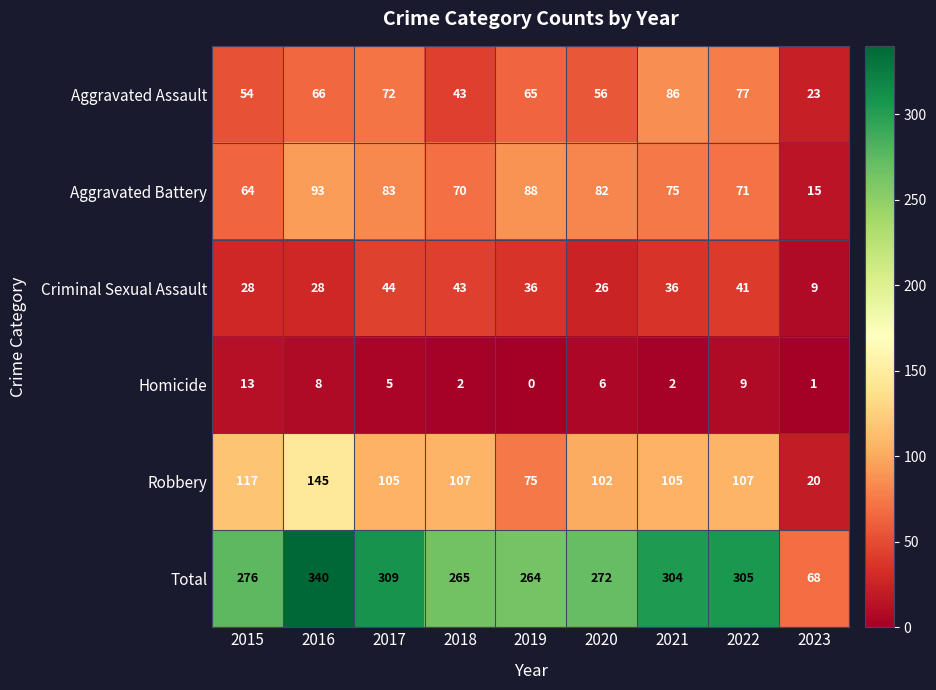

Where is Aggravated Assault nearest to the value 54?

2015